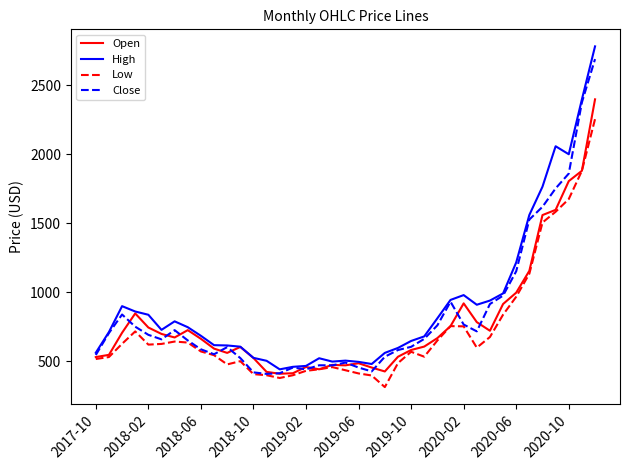

What is the minimum value for Open?

408.8